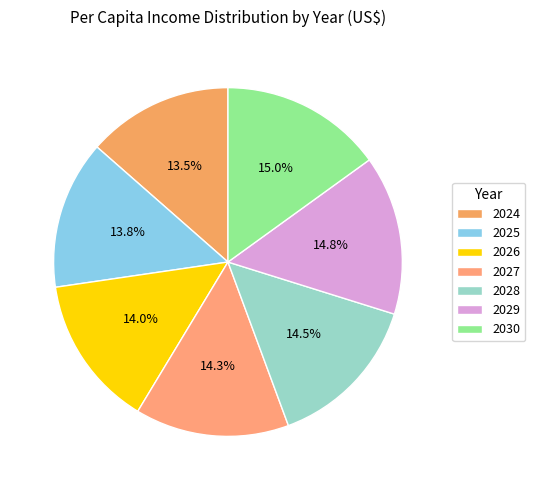

Is the sum of 2027 and 2024 greater than half?

No